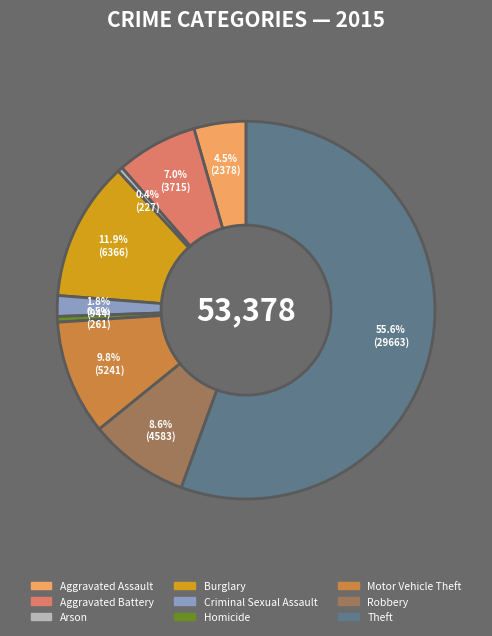

To the nearest percent, what is the average slice percentage?

11%